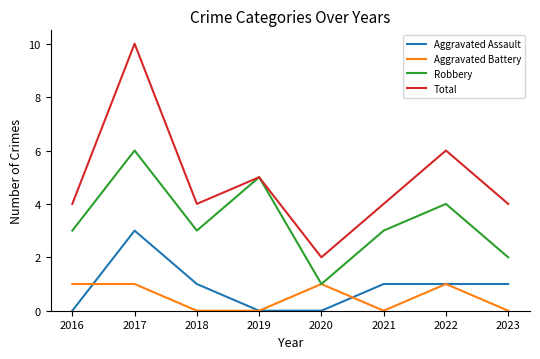

The Robbery series shows 1 at 2023. True or false?

False